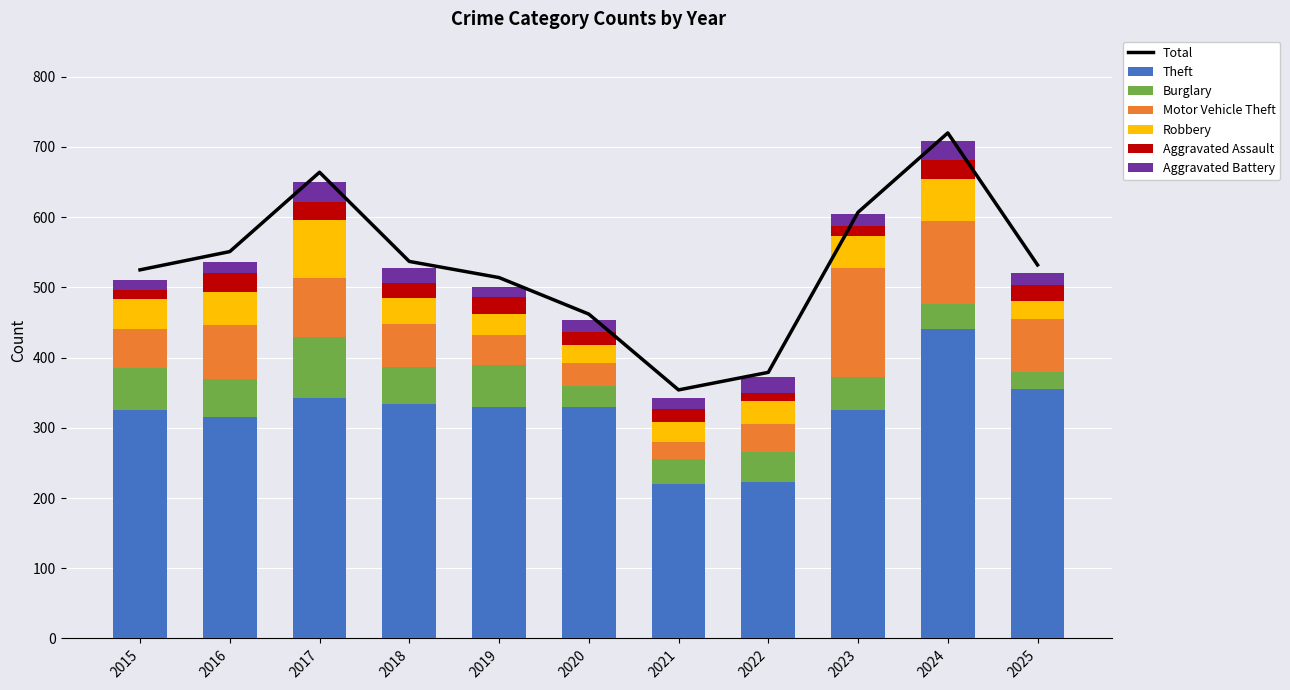

At which label does Burglary reach its minimum?

2025